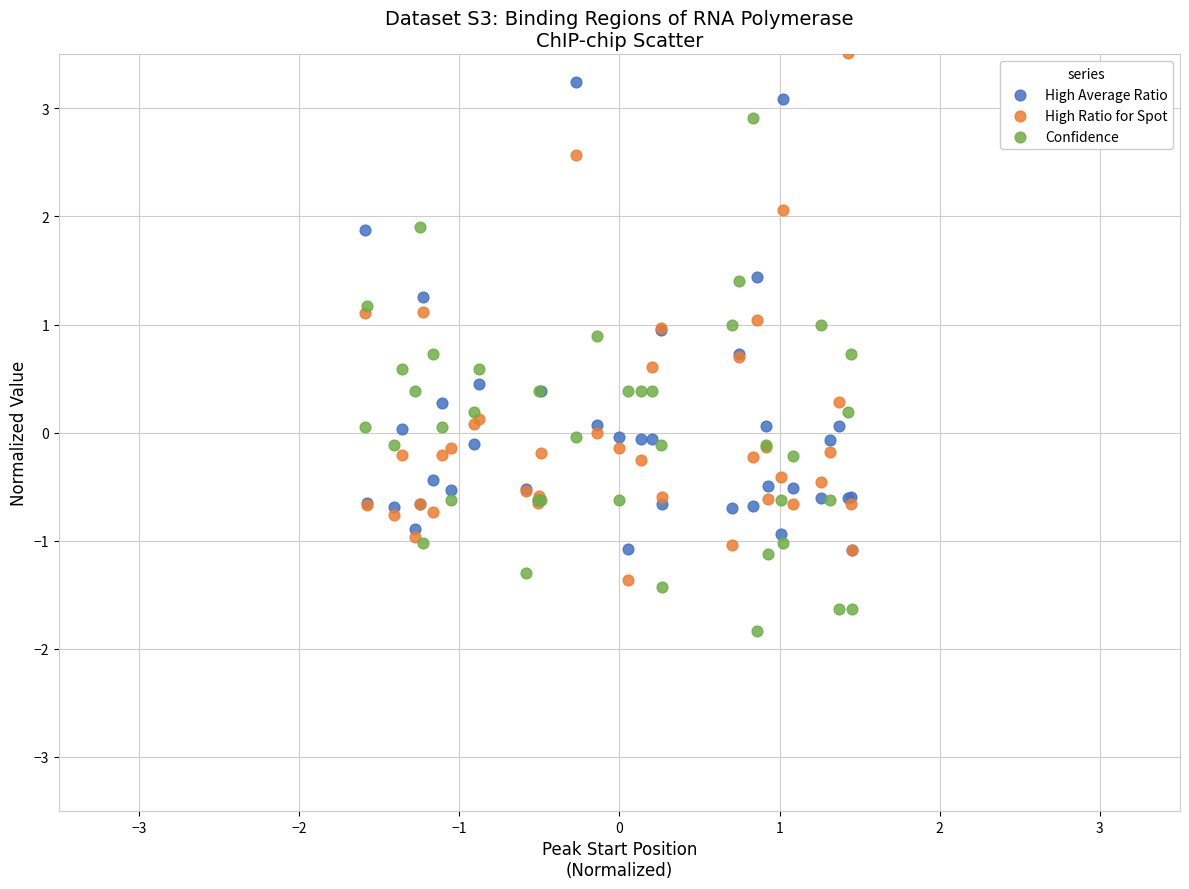

Which series contains the highest Y value?

High Ratio for Spot